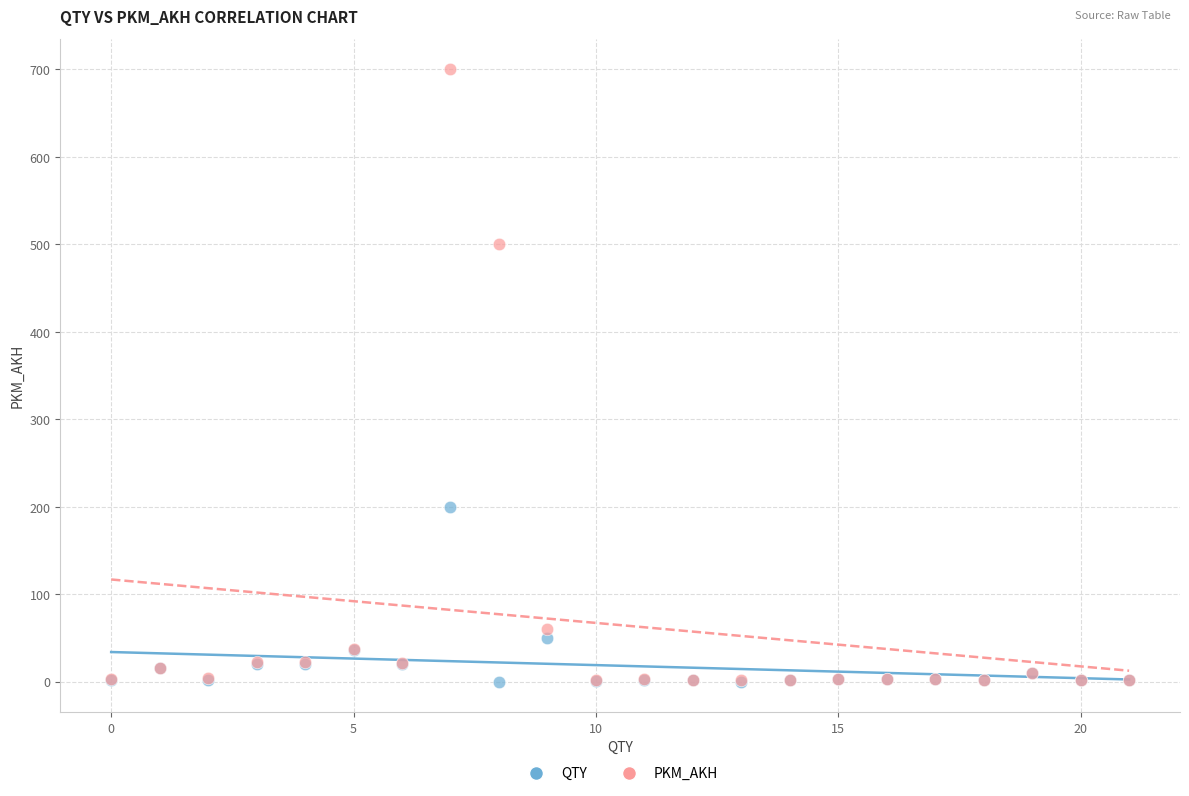

In the QTY series, what Y value is closest to 100?

50